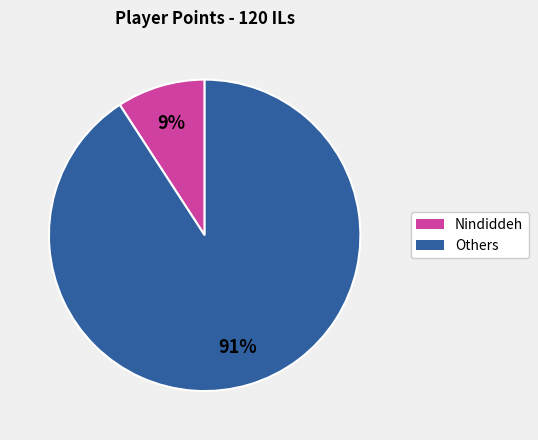

Is there a majority slice in this chart?

Yes